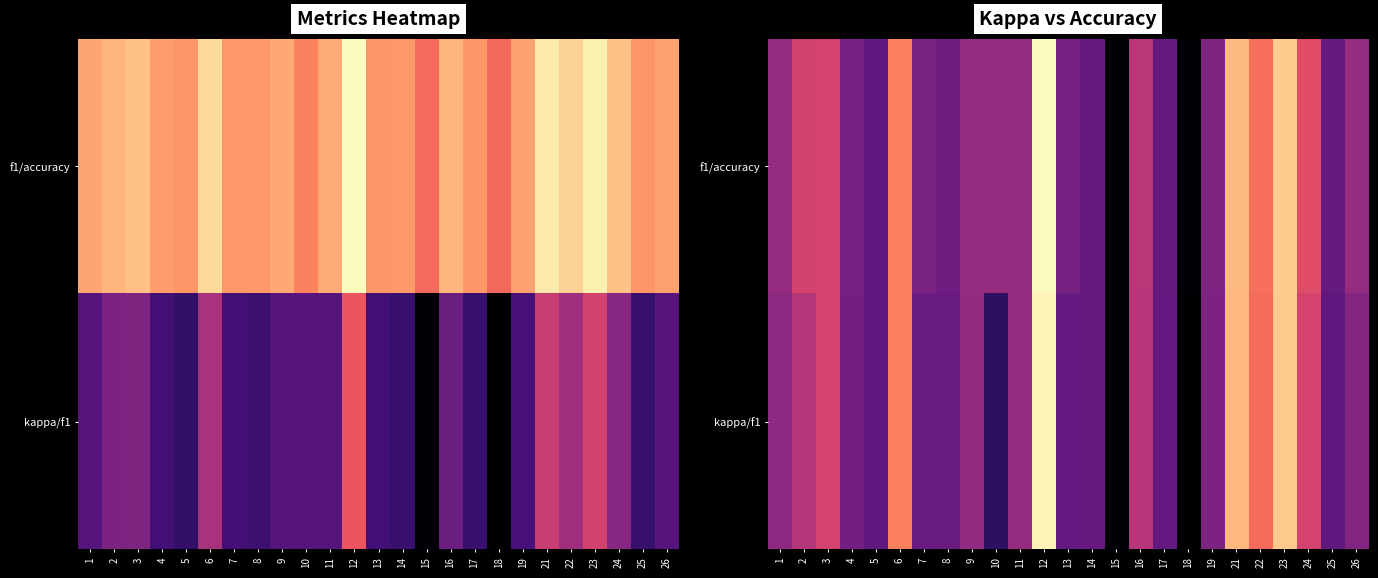

How many categories are shown in the chart?

25